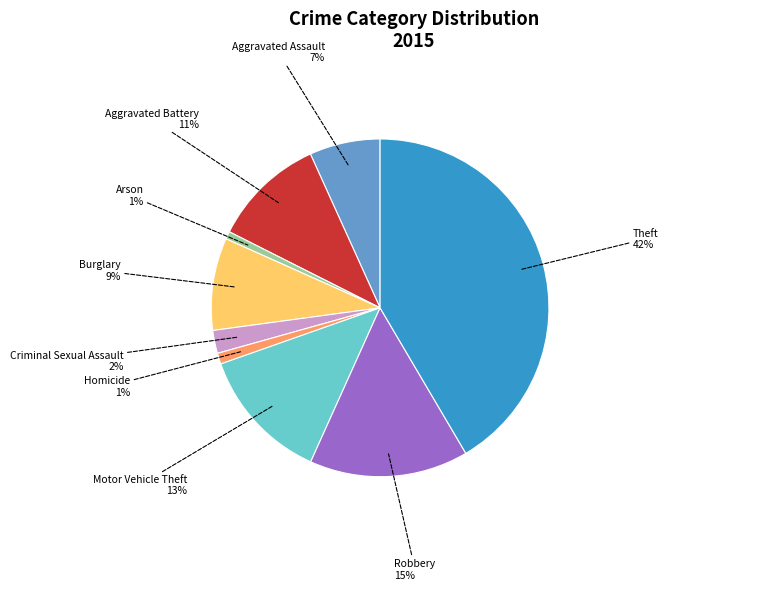

Which has a higher value, Aggravated Battery or Homicide?

Aggravated Battery